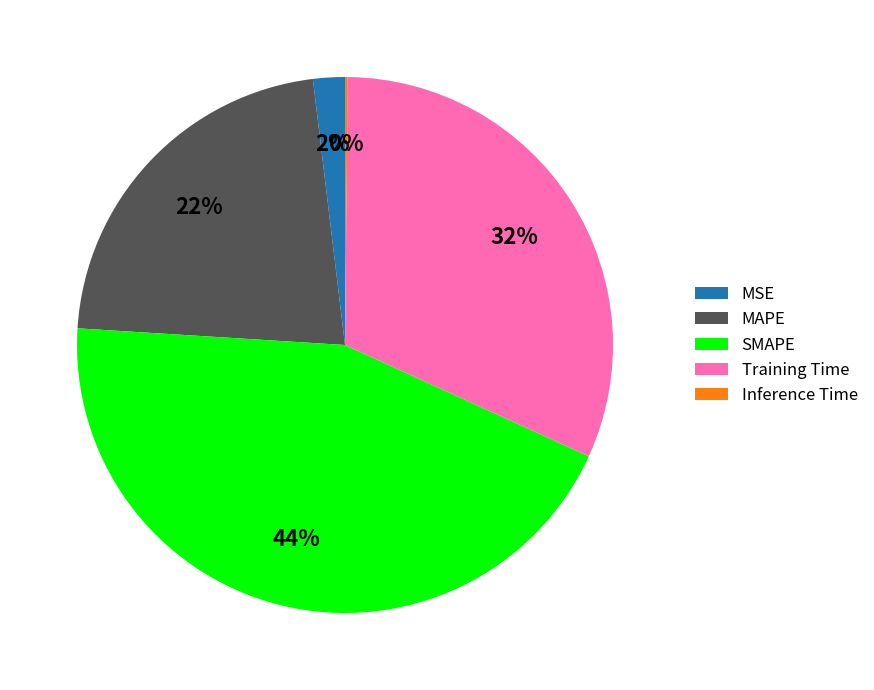

To the nearest percent, what portion does Training Time represent?

32%